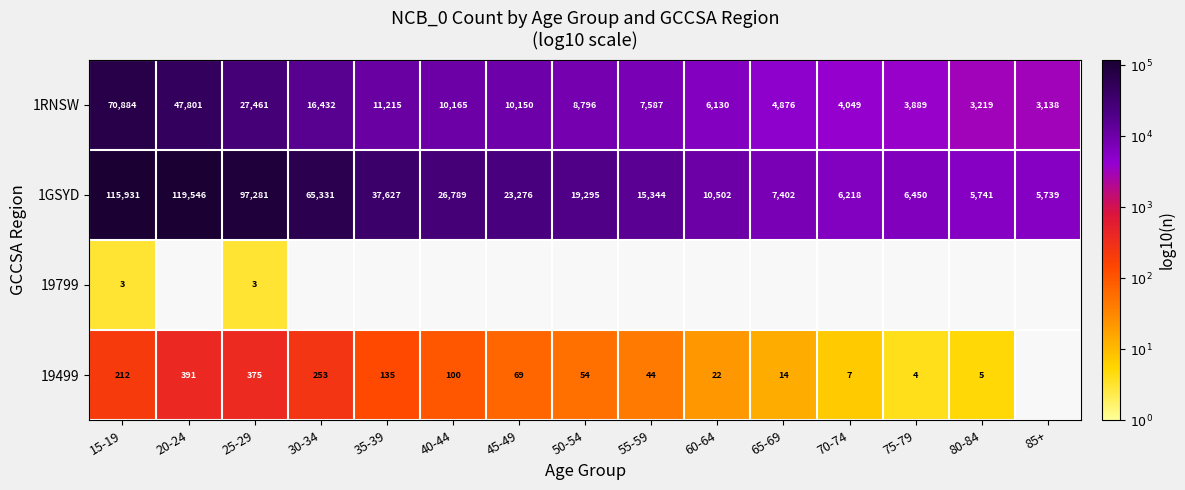

At how many categories does at least one series exceed 4?

10